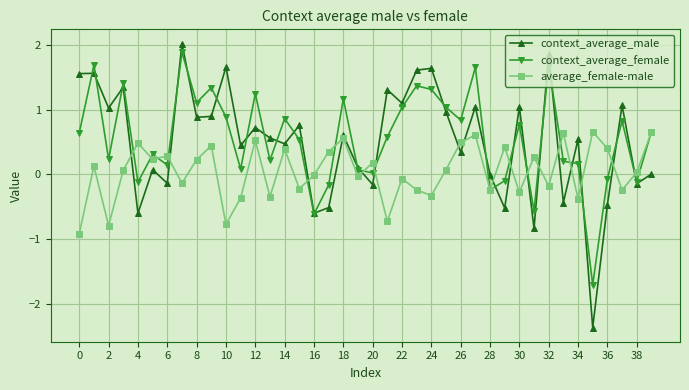

In context_average_male, how many points are lower than both neighbors (excluding endpoints)?

15